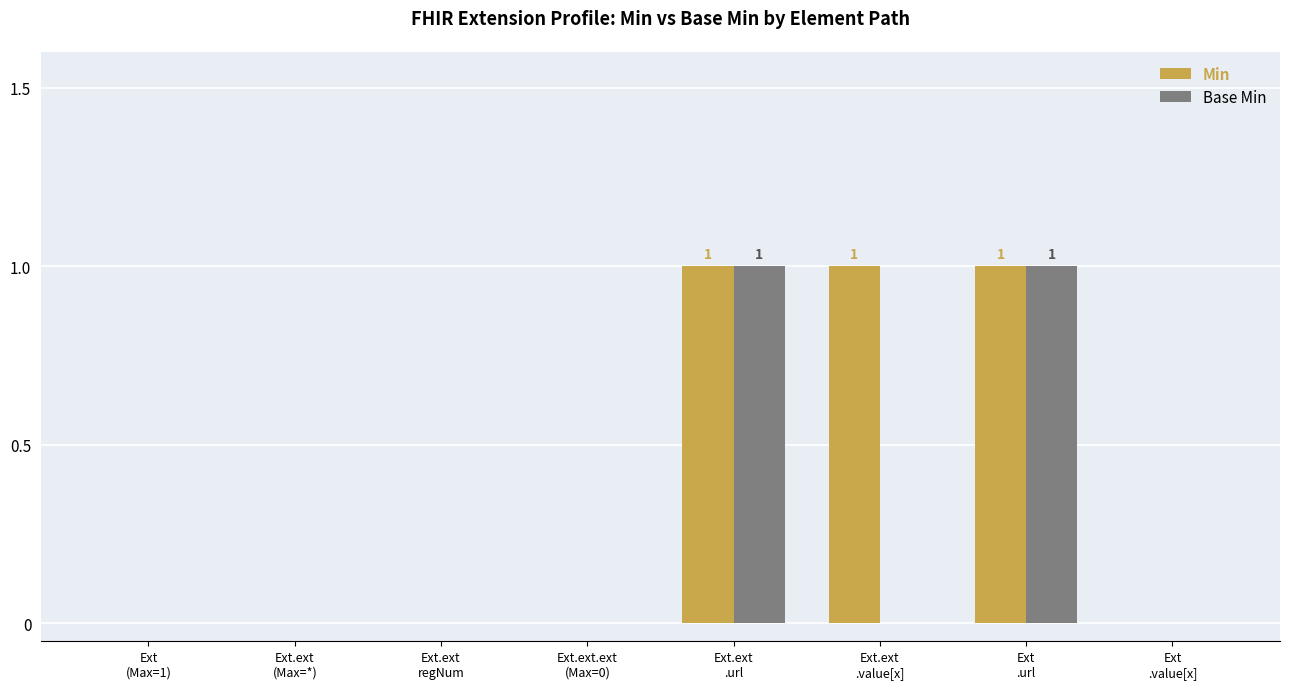

What are all the series names shown in the legend?

Min, Base Min